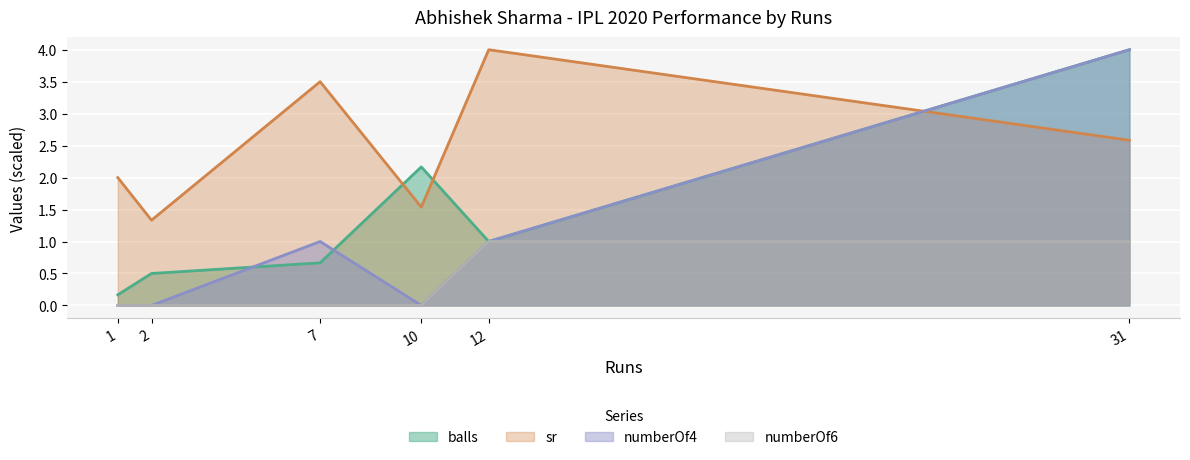

After their last crossing, which series has the higher values: numberOf4 or balls?

balls